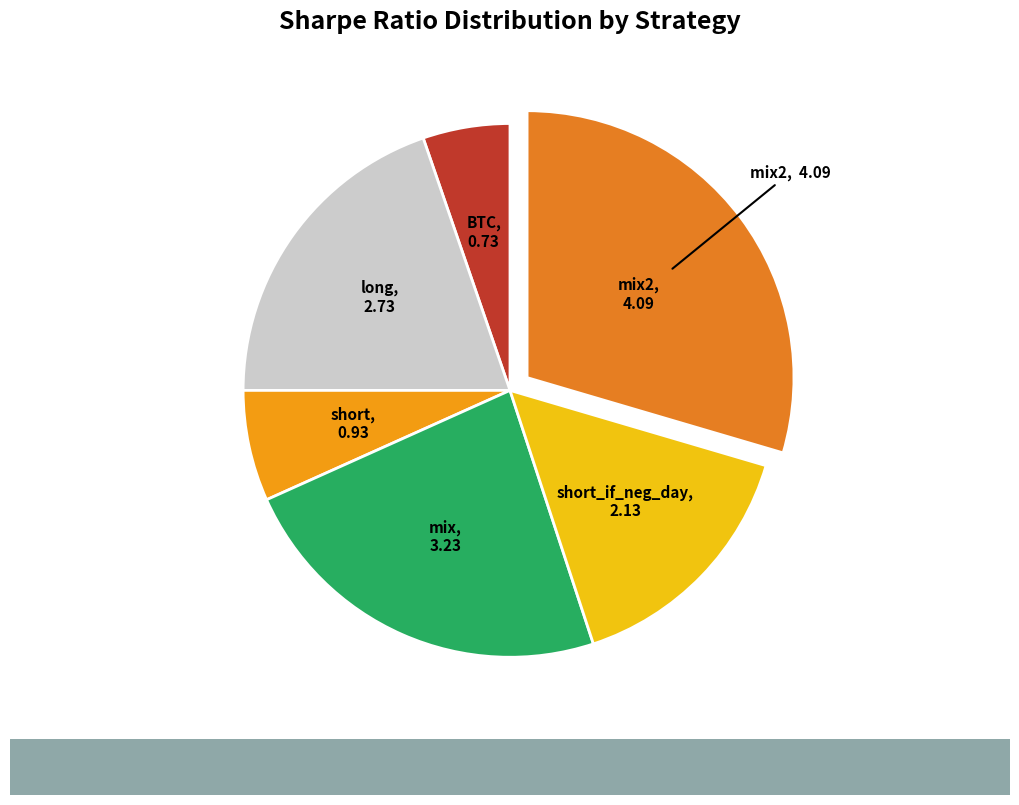

Which category has the smallest portion of the pie?

BTC